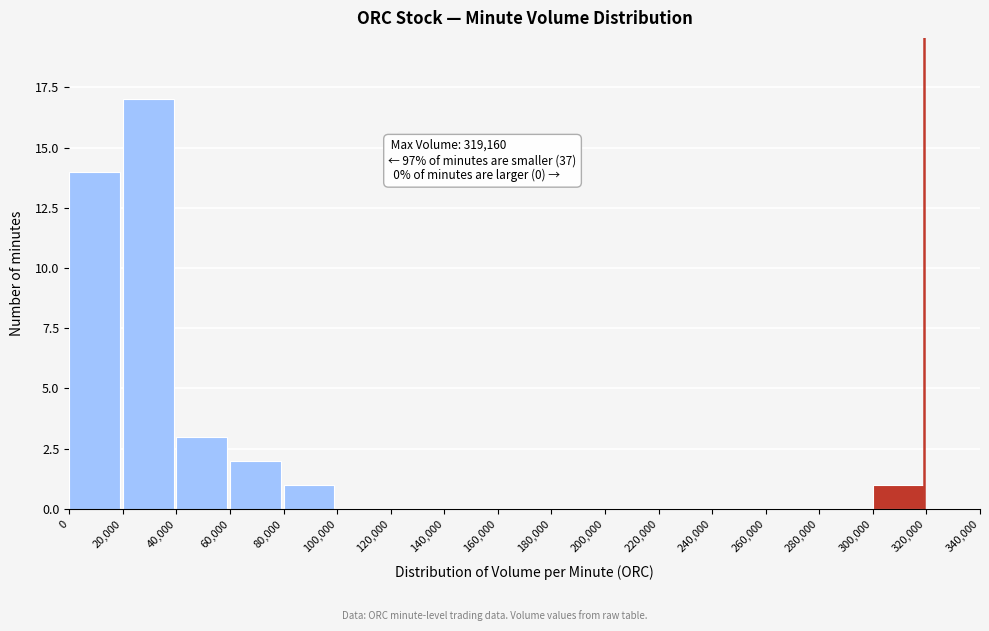

Which range on the x-axis has the tallest bar?

20,000 to 40,000